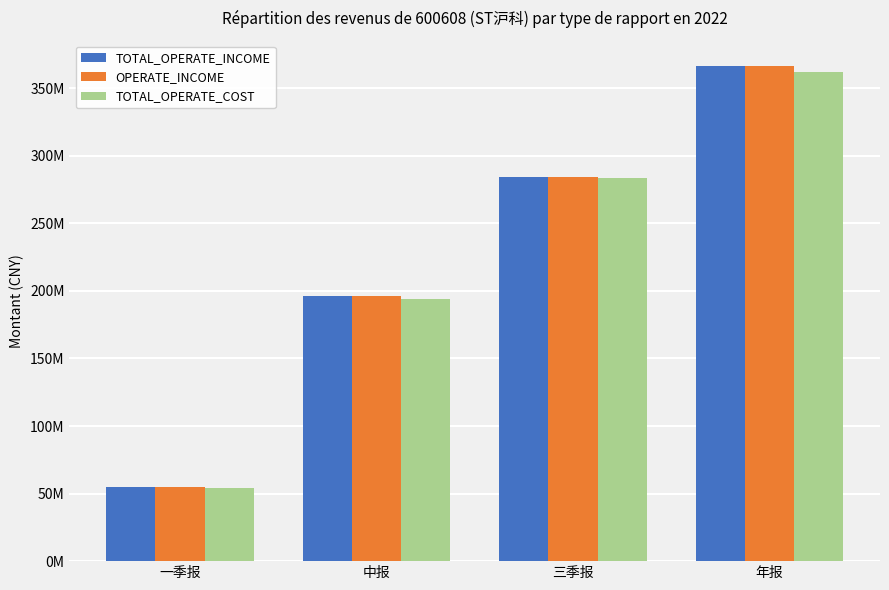

What are all the series names shown in the legend?

TOTAL_OPERATE_INCOME, OPERATE_INCOME, TOTAL_OPERATE_COST